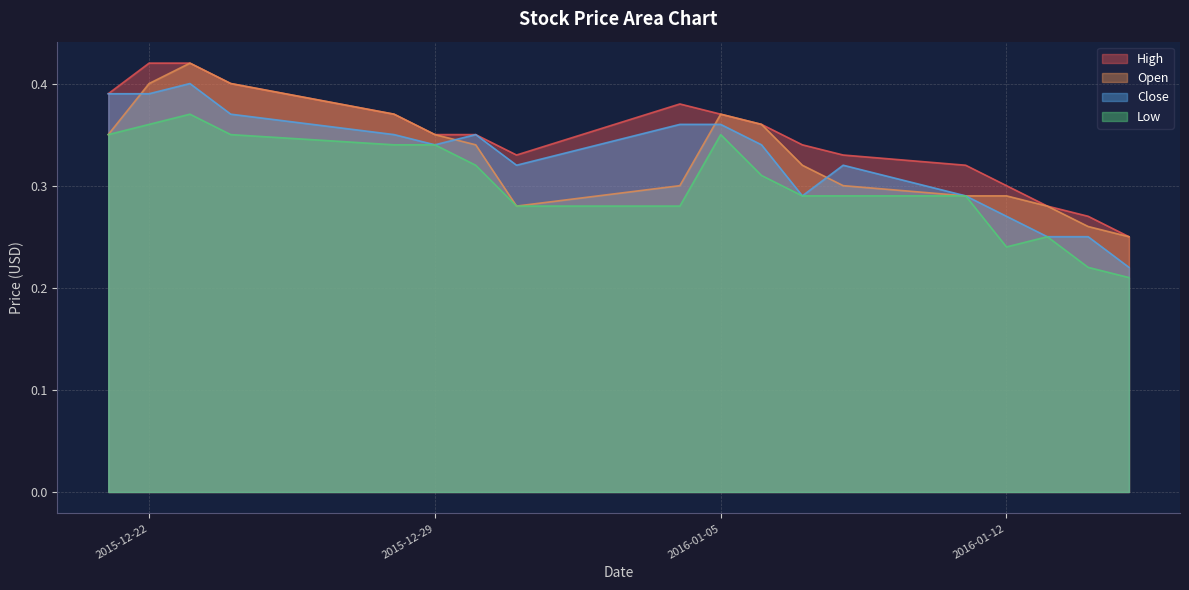

What is the label of the 1st point from the left?

2015-12-21